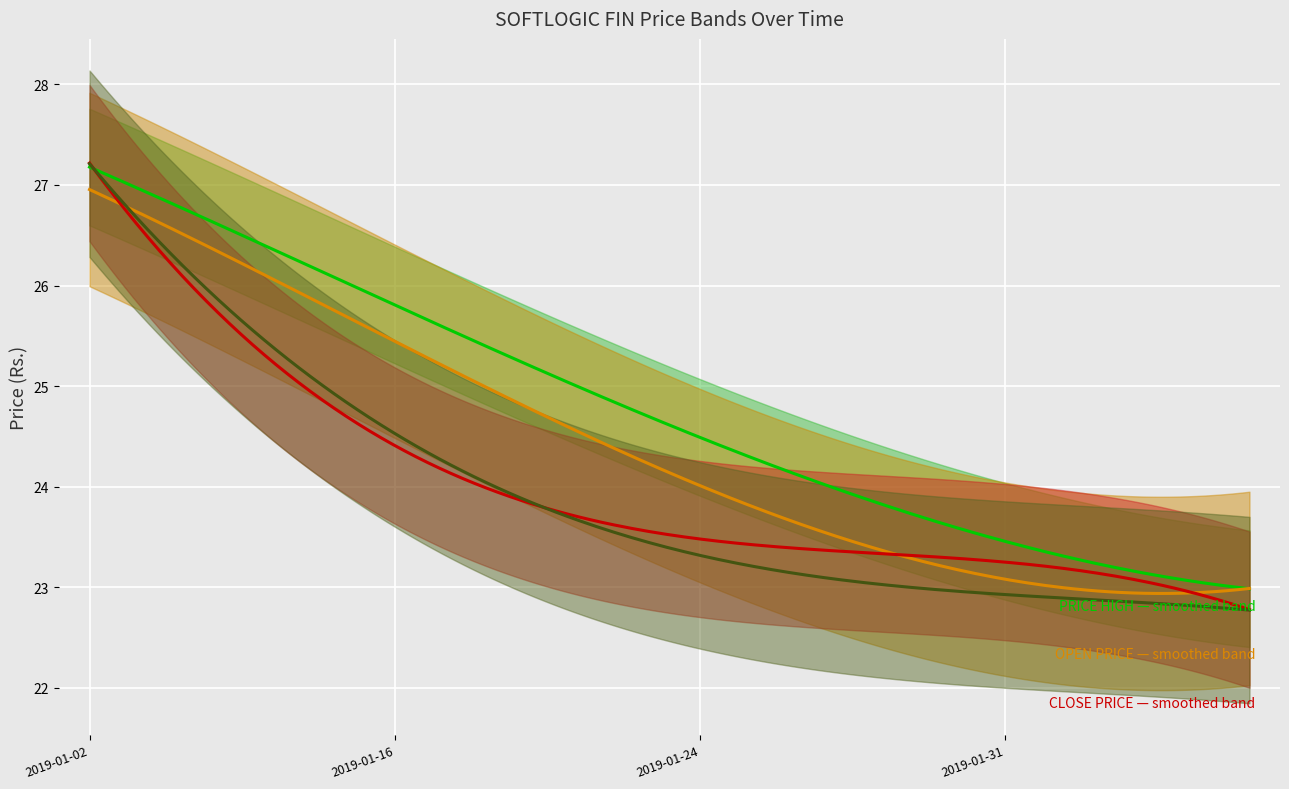

At how many categories does at least one series exceed 23?

17